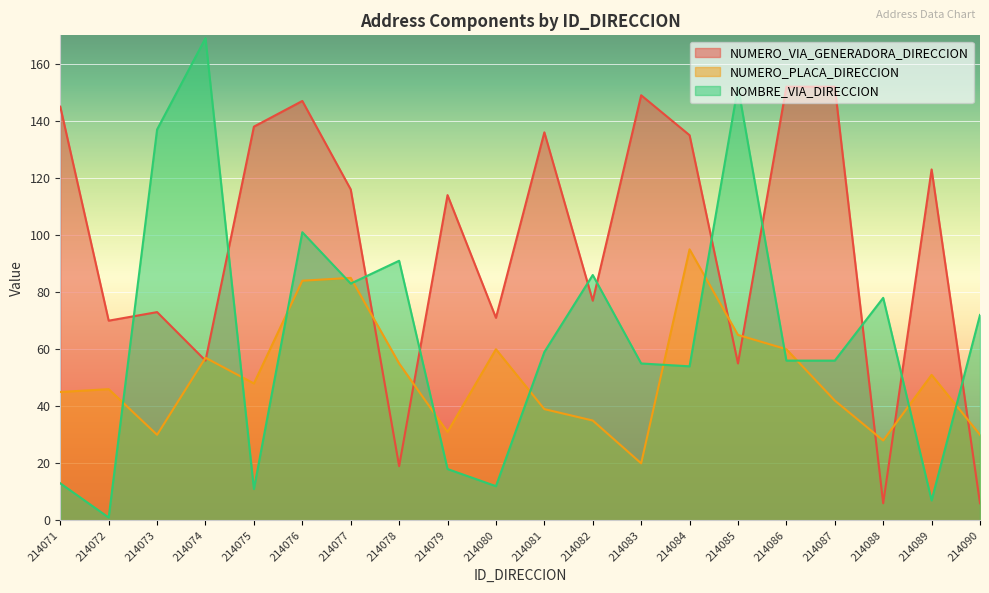

Where do NUMERO_PLACA_DIRECCION and NUMERO_VIA_GENERADORA_DIRECCION first cross each other?

214073 and 214074